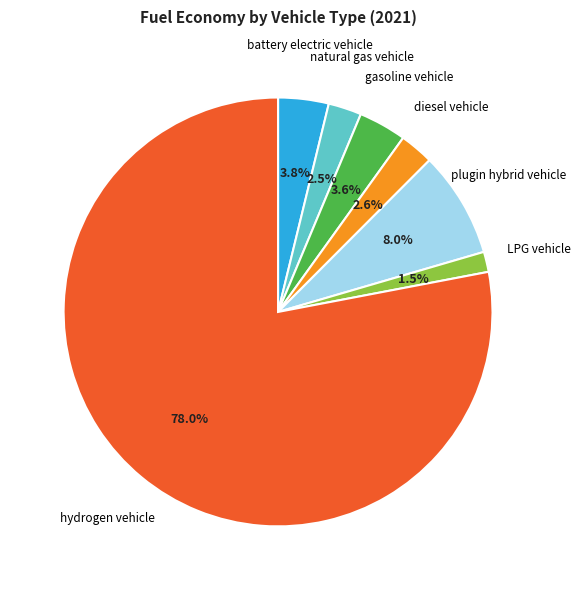

Do hydrogen vehicle and battery electric vehicle together represent more than half of the pie?

Yes